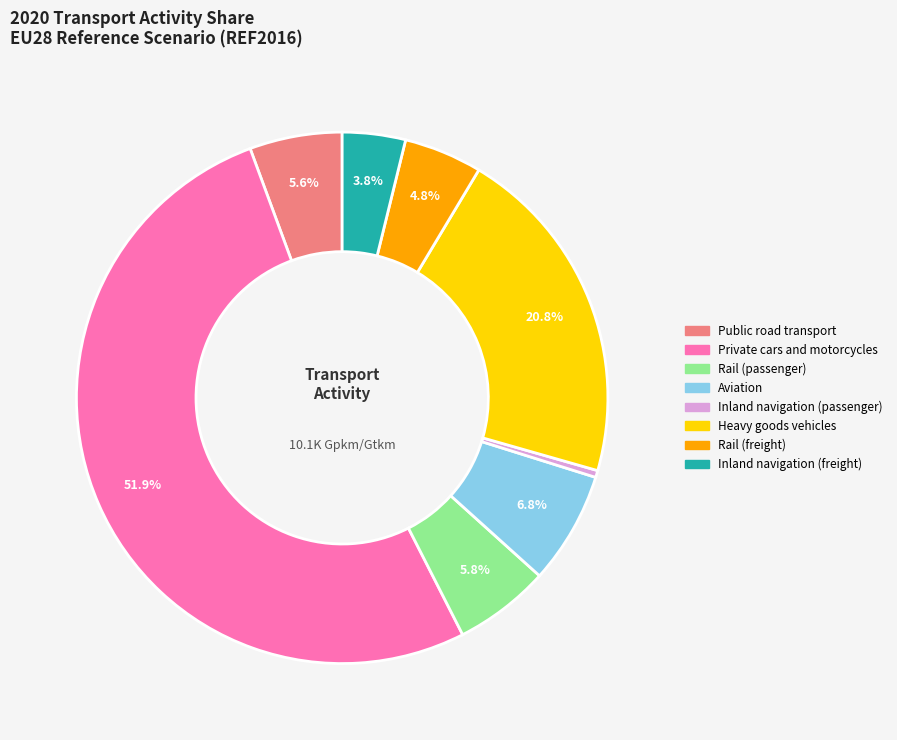

How many segments does this pie chart have?

8